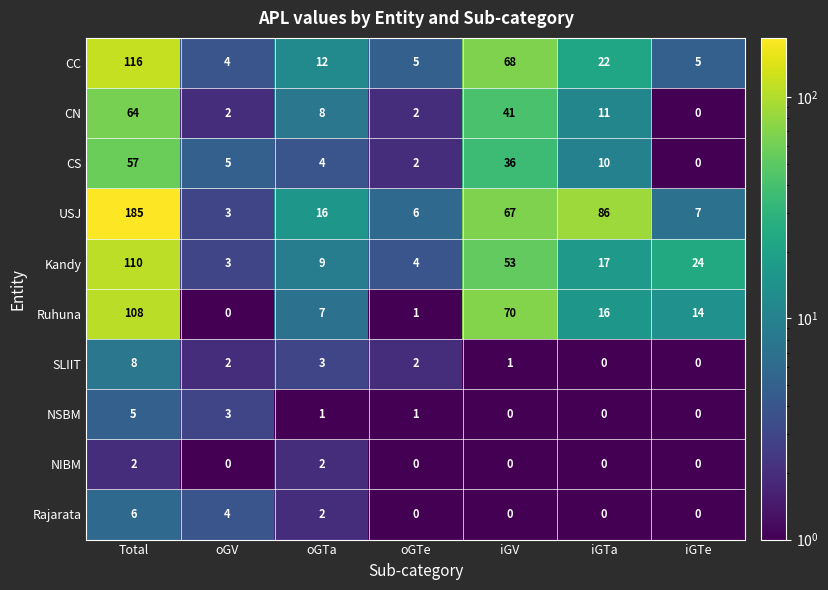

Is it true that USJ equals 1 at oGV?

False